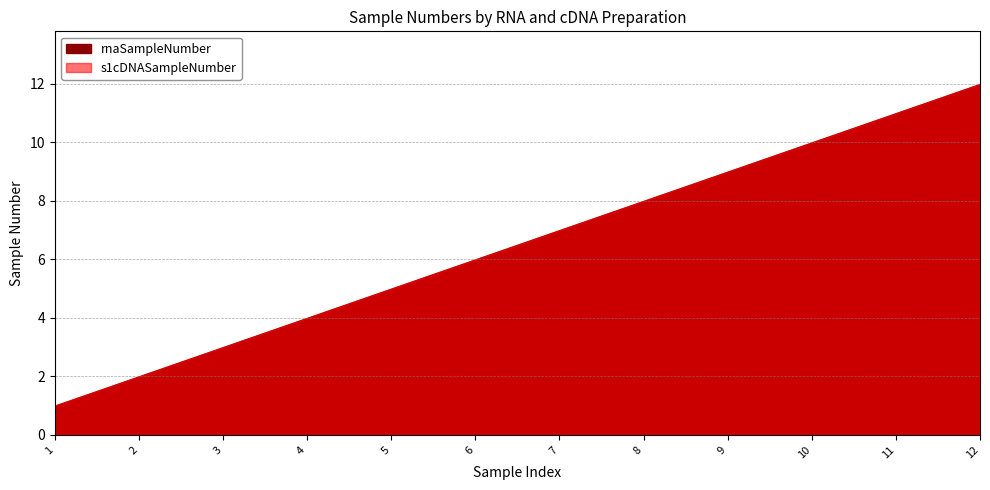

What is the lowest value of the rnaSampleNumber series?

1